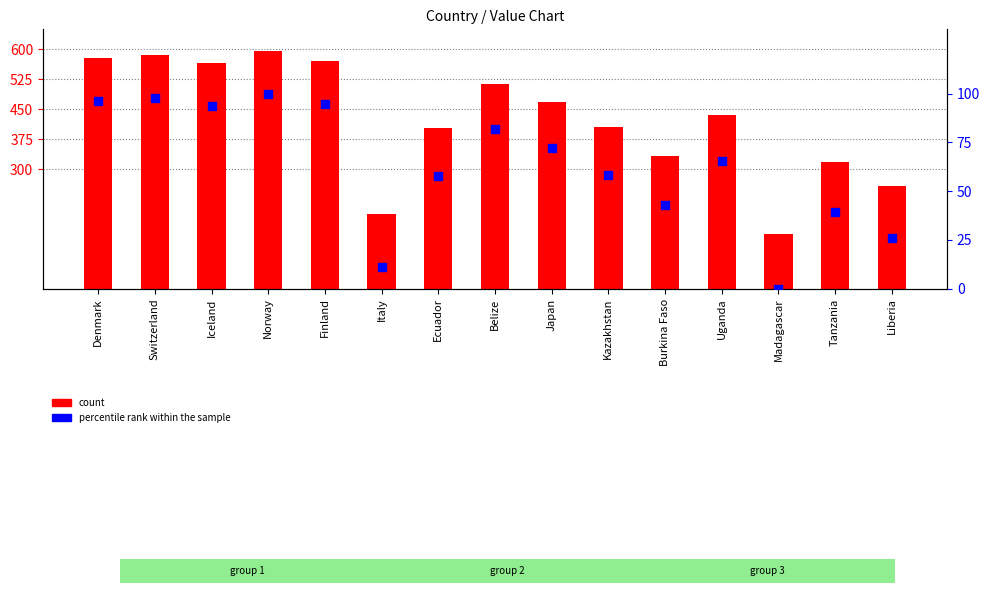

Which series has the largest total across all categories?

count